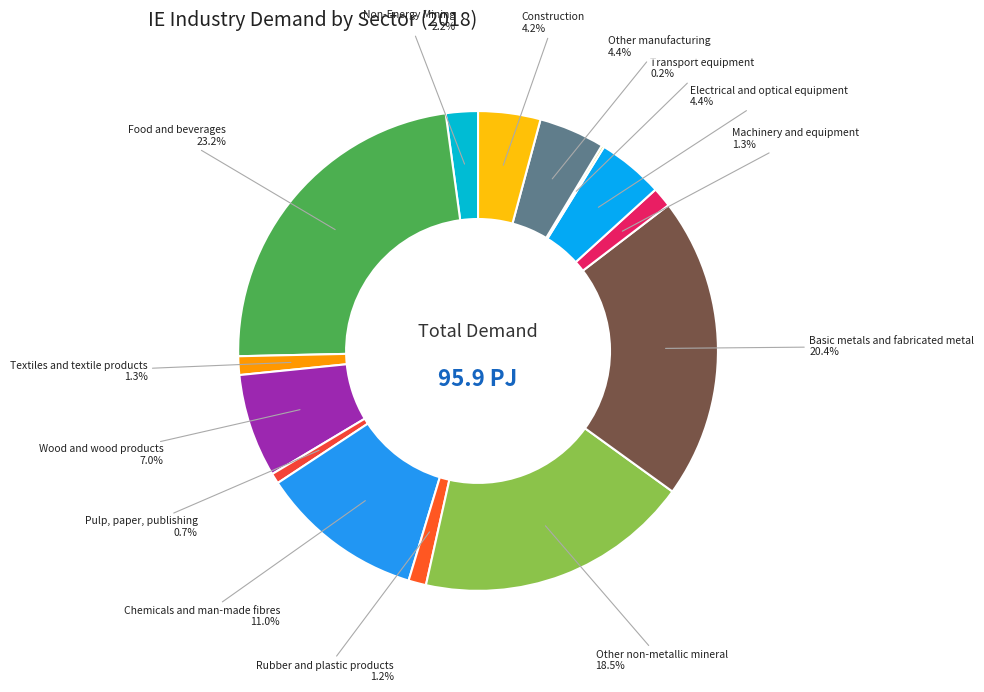

To the nearest percent, what is the average slice percentage?

7%